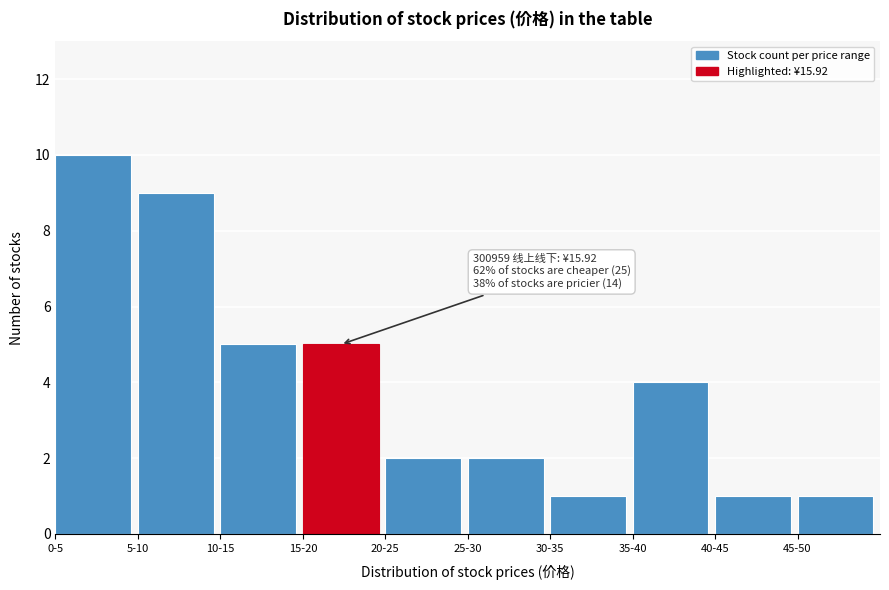

Reading right to left, extract all data points from this chart.

45-50=1	40-45=1	35-40=4	30-35=1	25-30=2	20-25=2	15-20=5	10-15=5	5-10=9	0-5=10